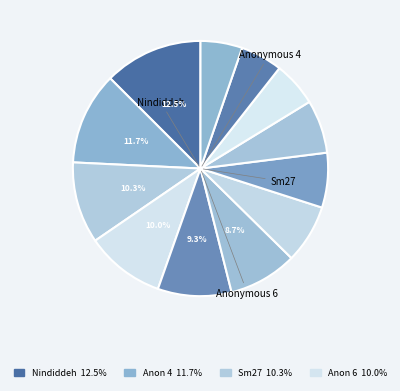

How many segments does this pie chart have?

12